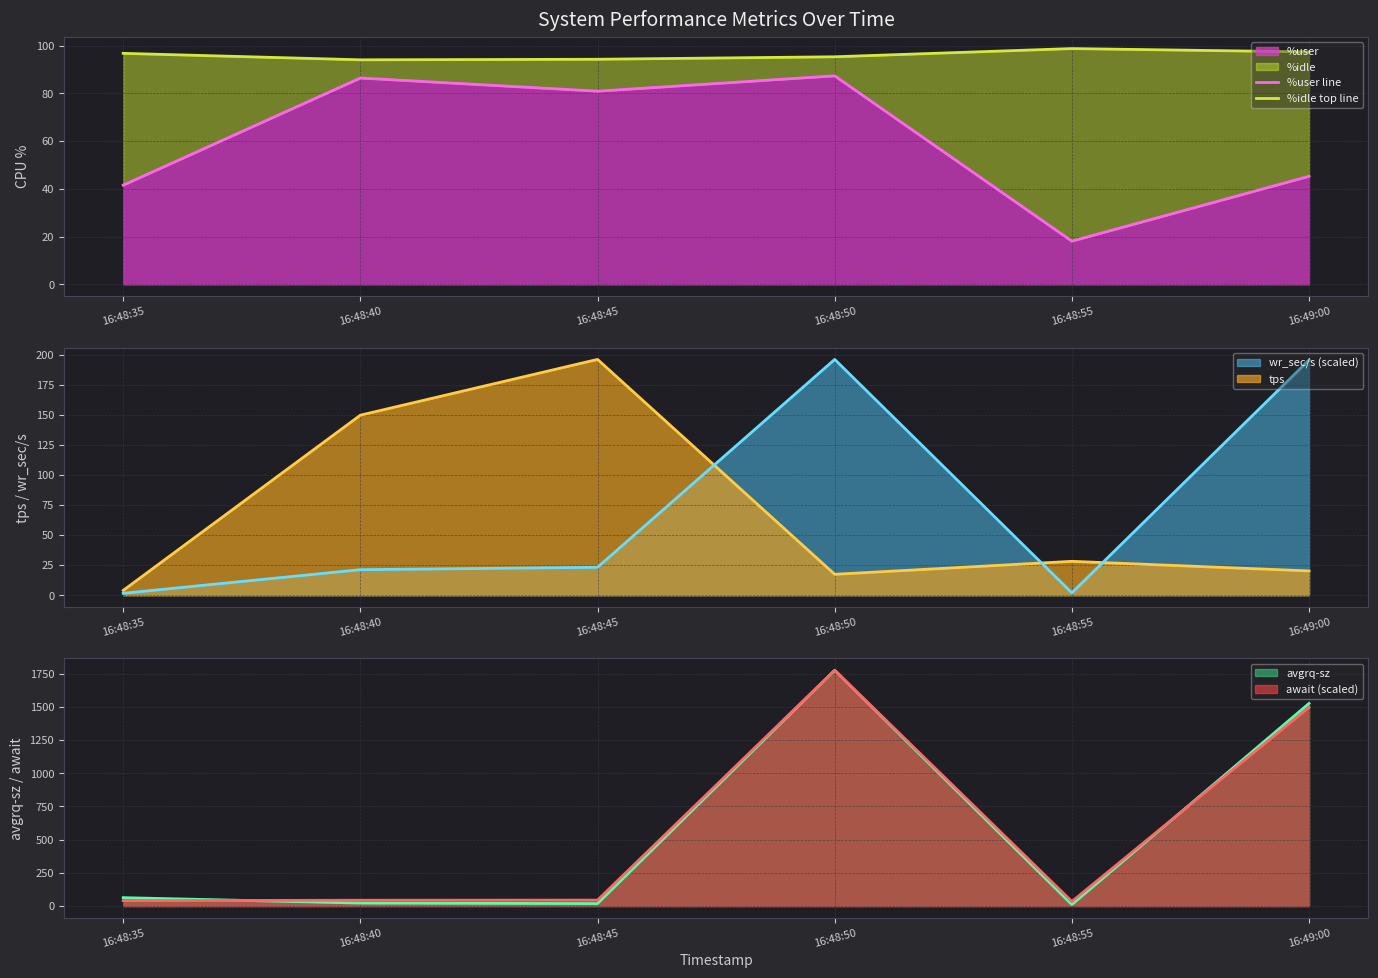

Where does the %user line series first go above 80?

16:48:40